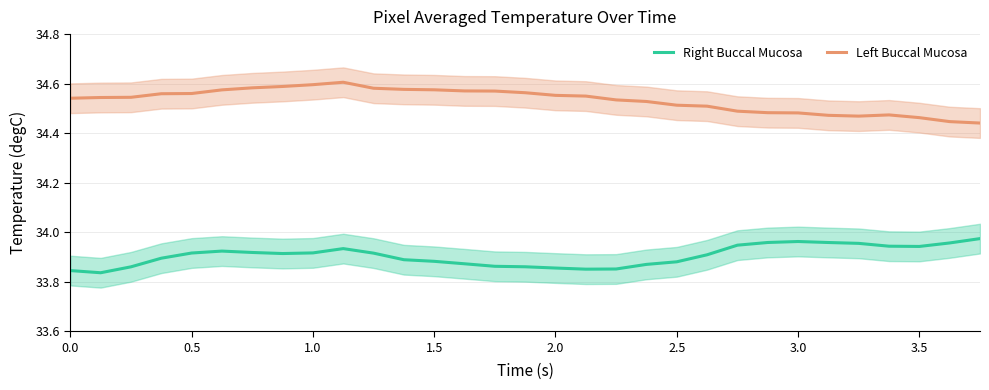

Which series has the widest spread of values?

Left Buccal Mucosa